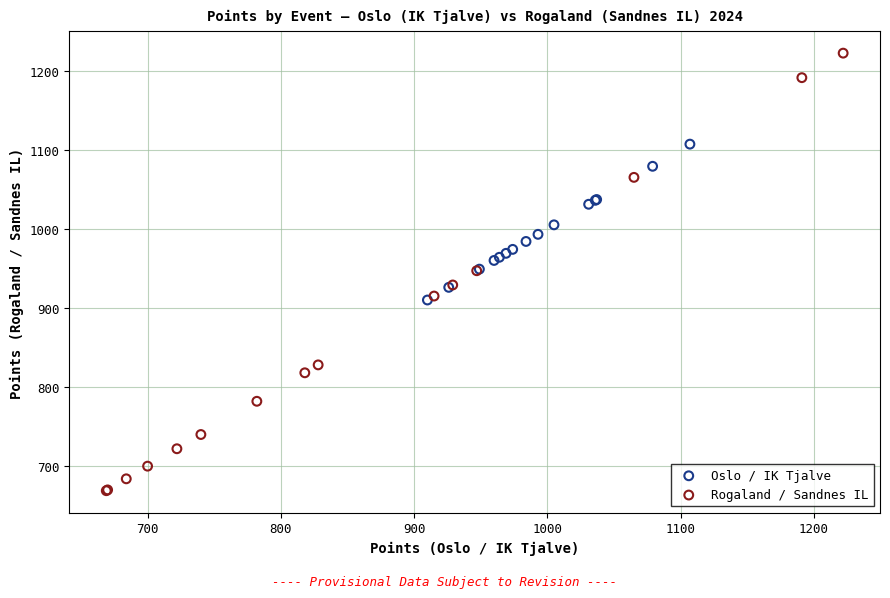

Which series reaches the minimum Y coordinate?

Rogaland / Sandnes IL